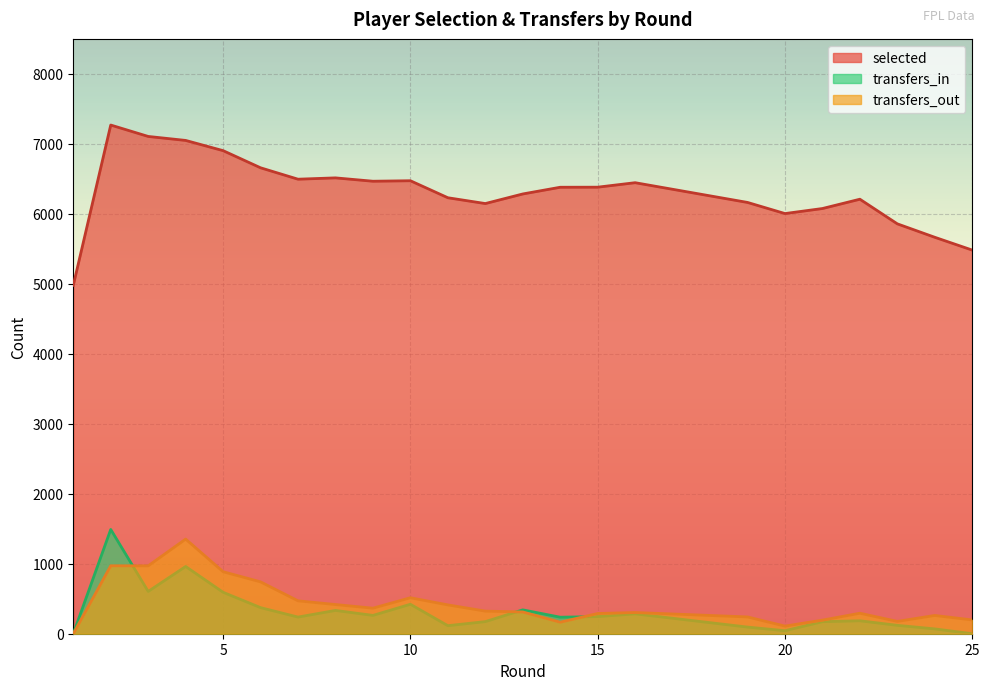

How many interior local valleys does the transfers_out series have?

5